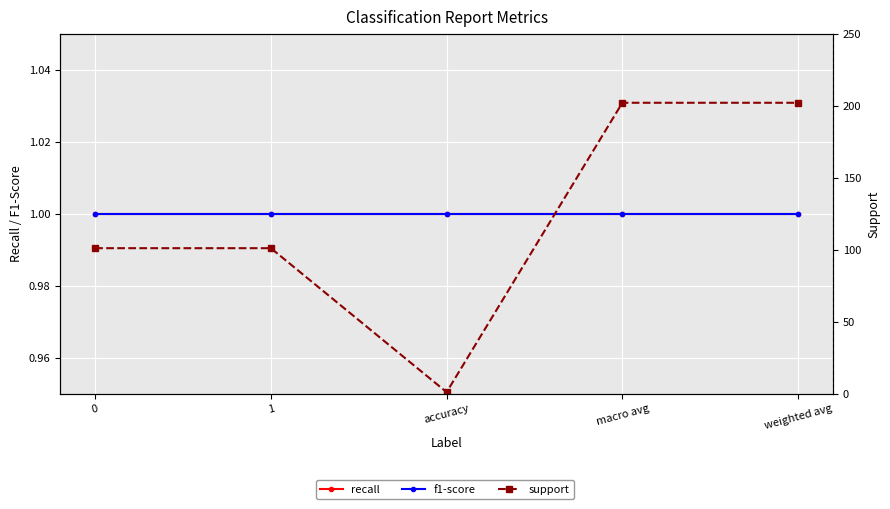

What is the value of the f1-score point at the 2nd from the left?

1